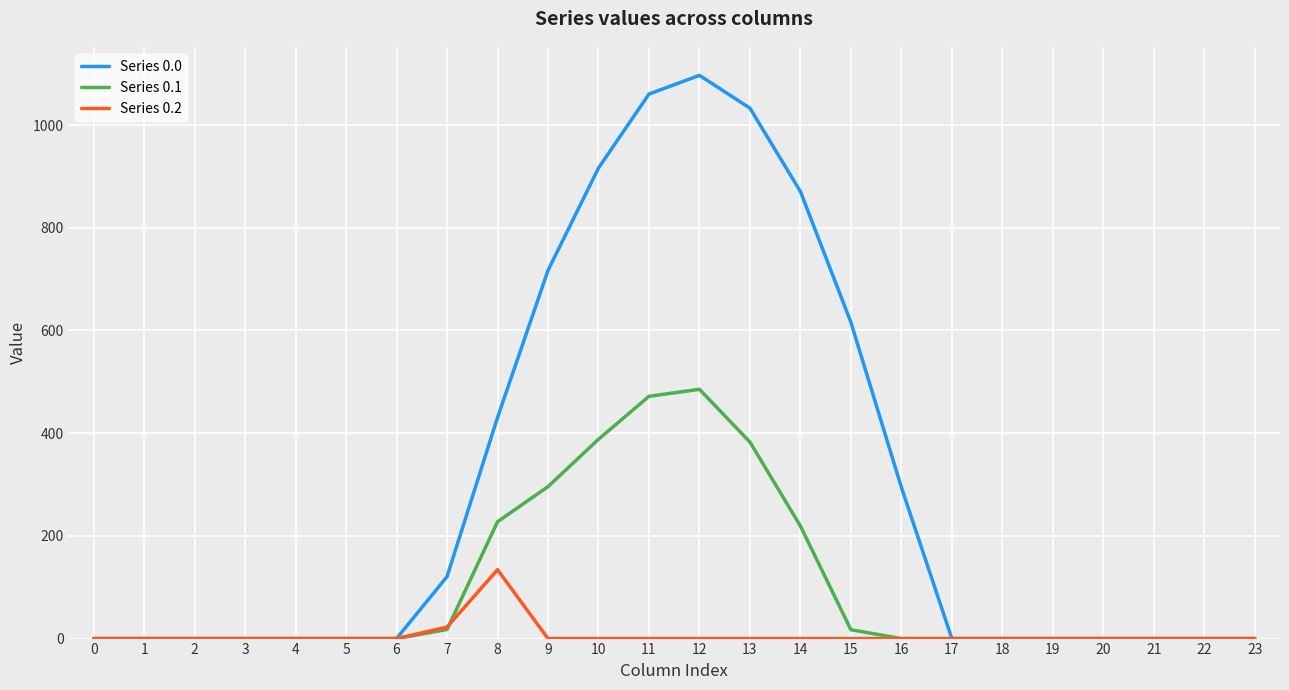

What is the total value across all series at 9?

1012.8